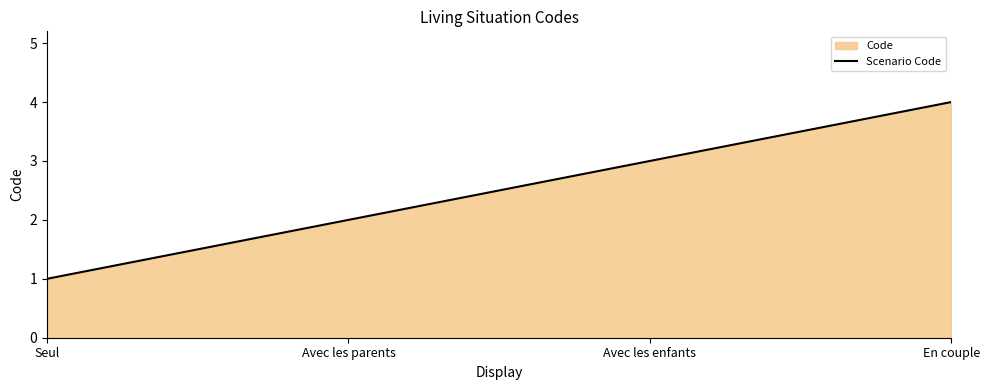

List the labels in order of value, smallest first.

Seul, Avec les parents, Avec les enfants, En couple